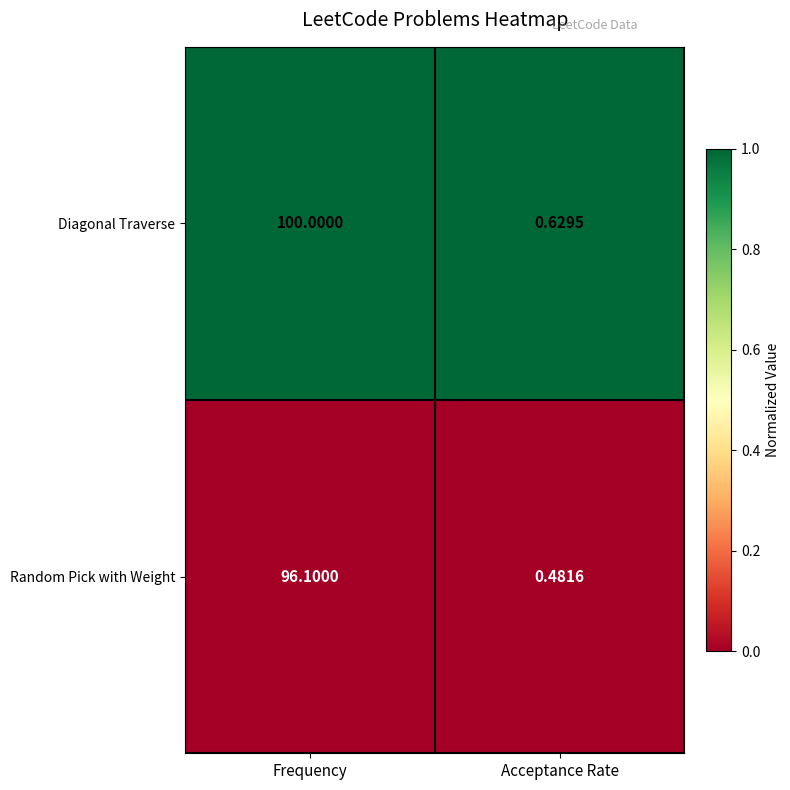

How many categories are shown in the chart?

2